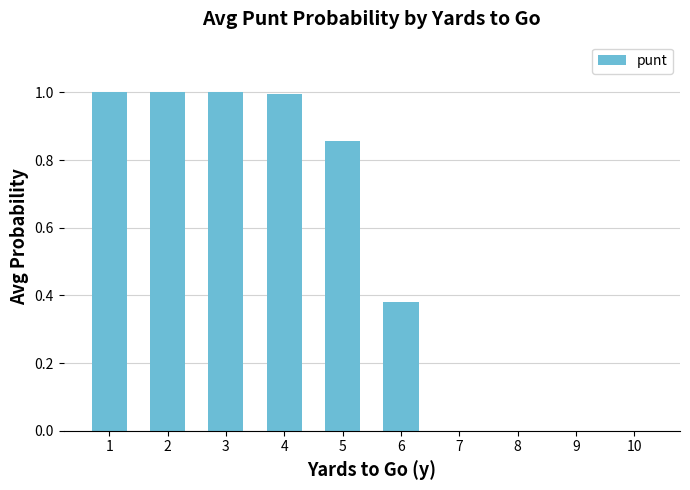

What is the greatest value displayed?

1.0